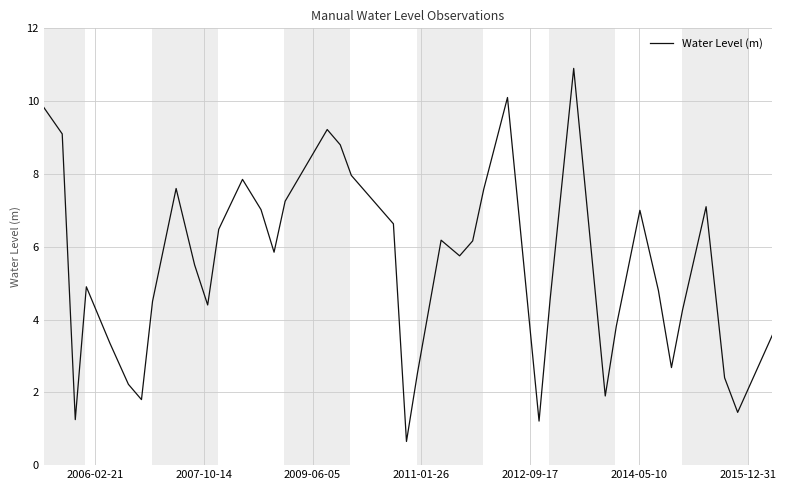

What is the average value?

5.4